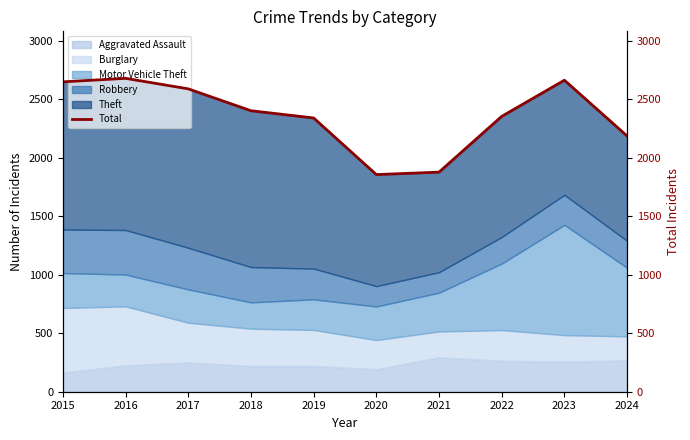

What is the maximum value shown in the chart?

2680